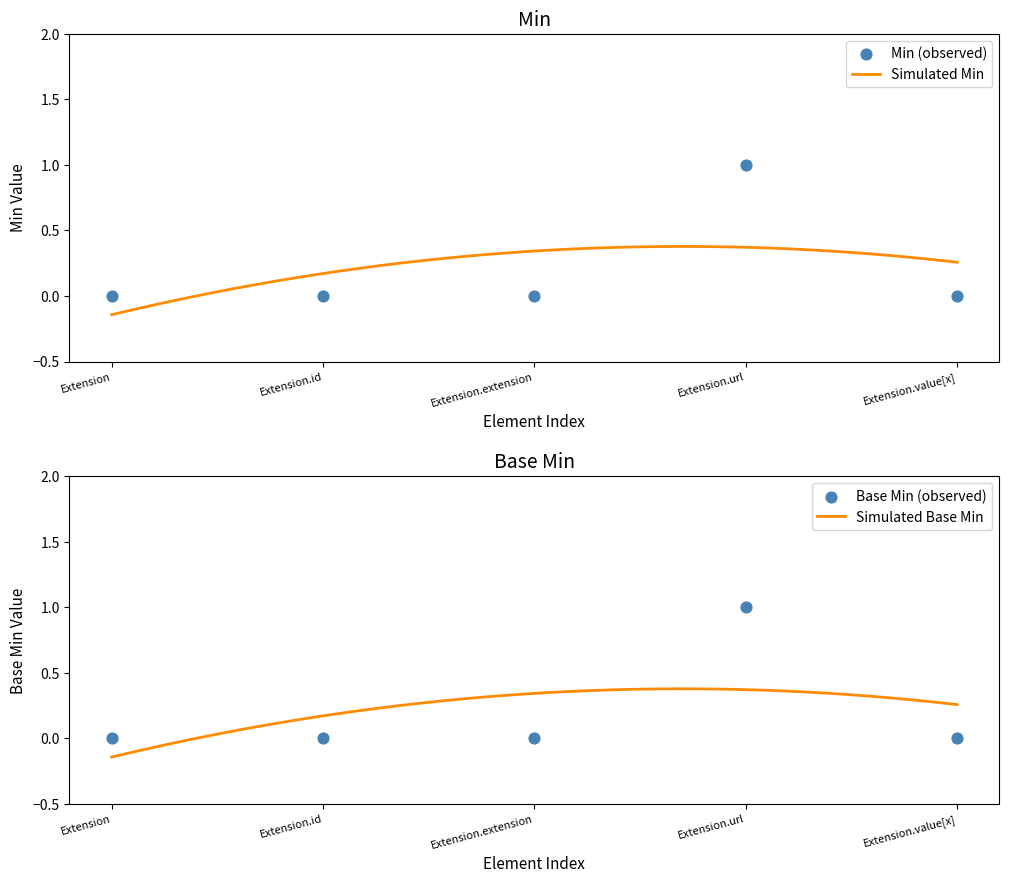

Which series has the largest Y range (max minus min)?

Min